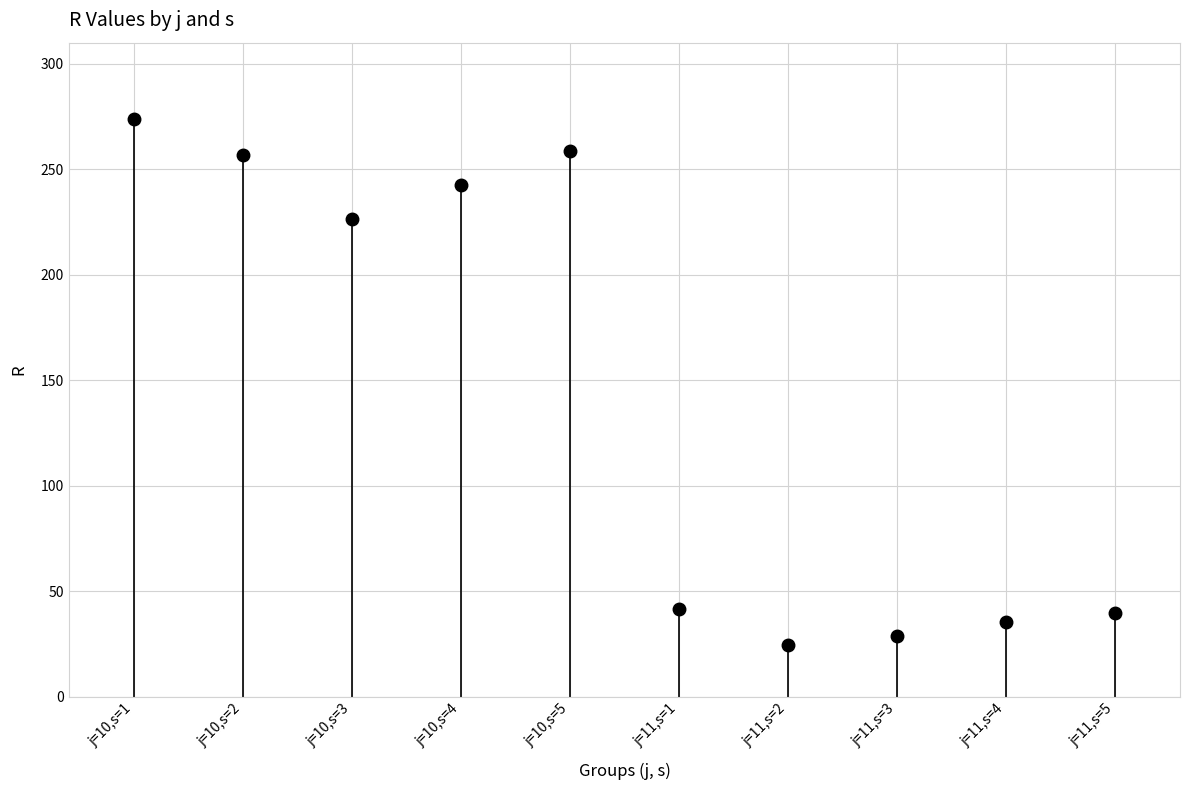

At which category does the data reach its first local valley?

j=10,s=3